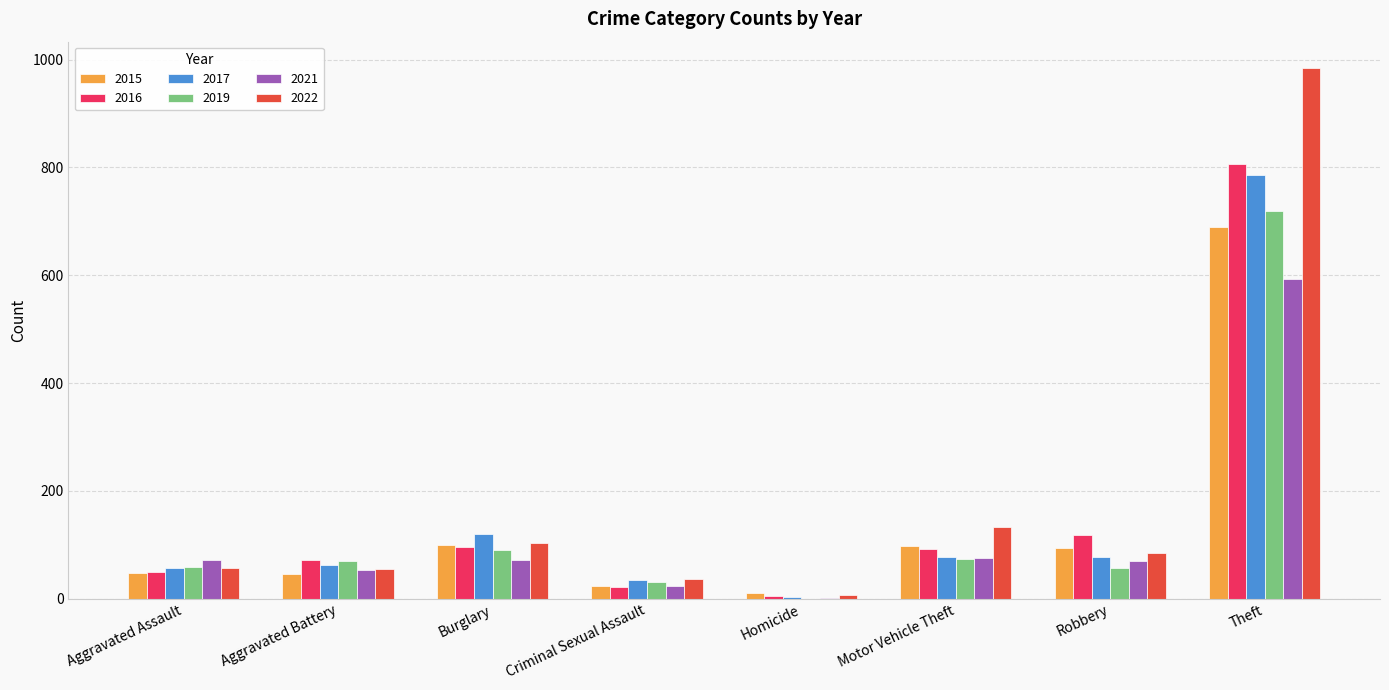

At which label is 2017 closest to 394?

Burglary